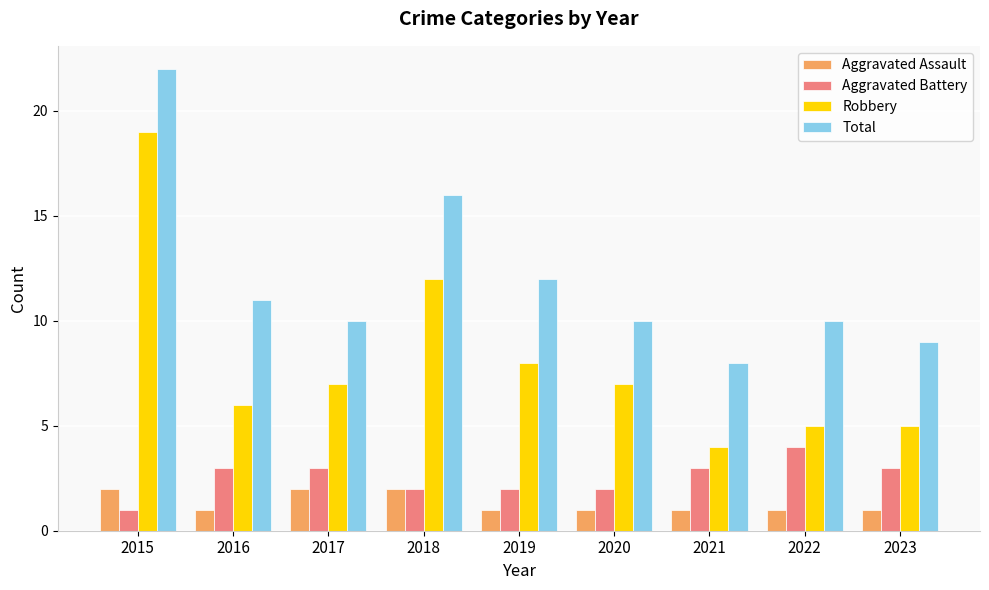

At which category is the sum across all series the highest?

2015